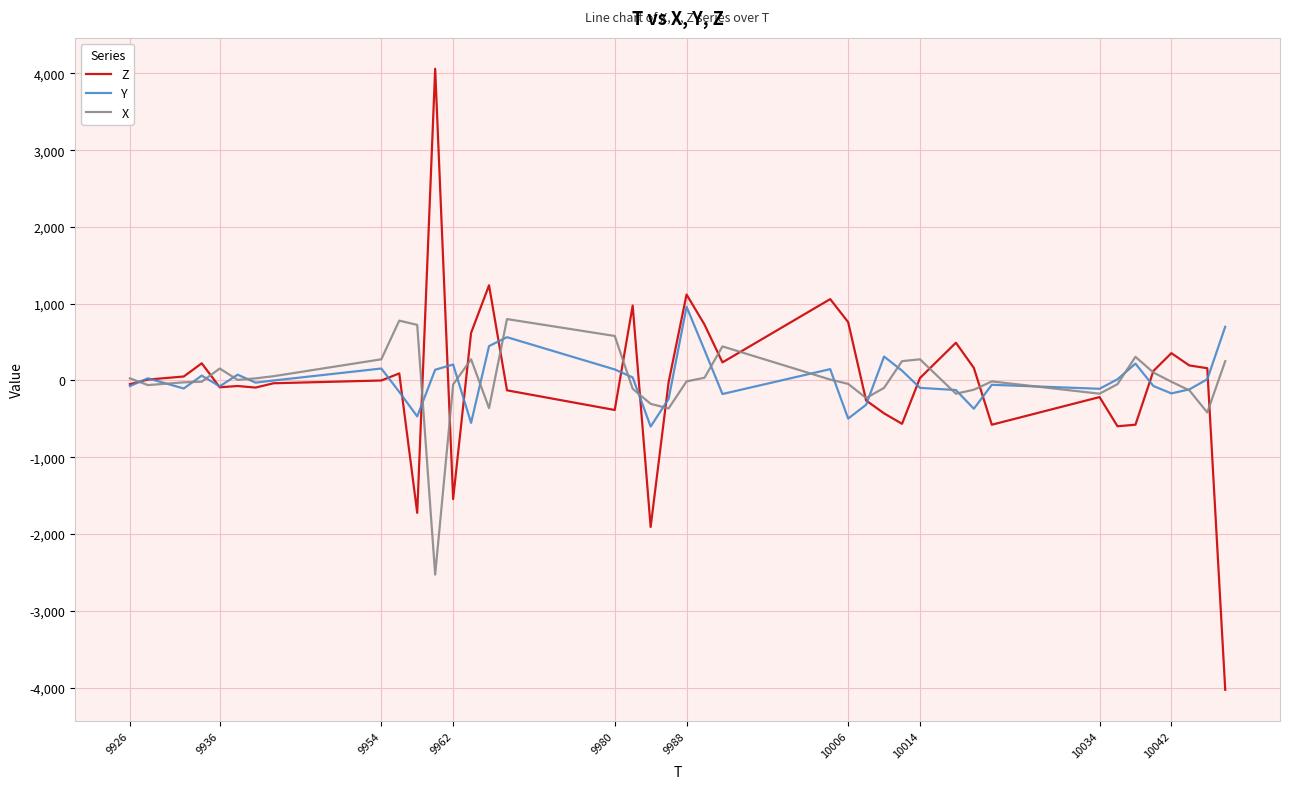

Which series has the widest spread of values?

Z